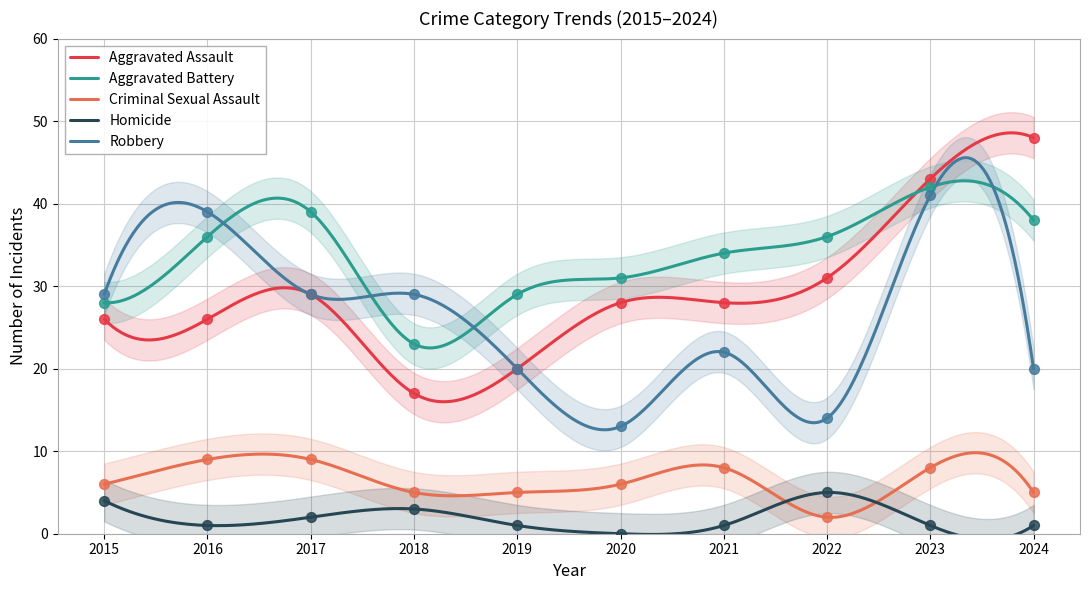

What is the total value across all series at 2015?

93